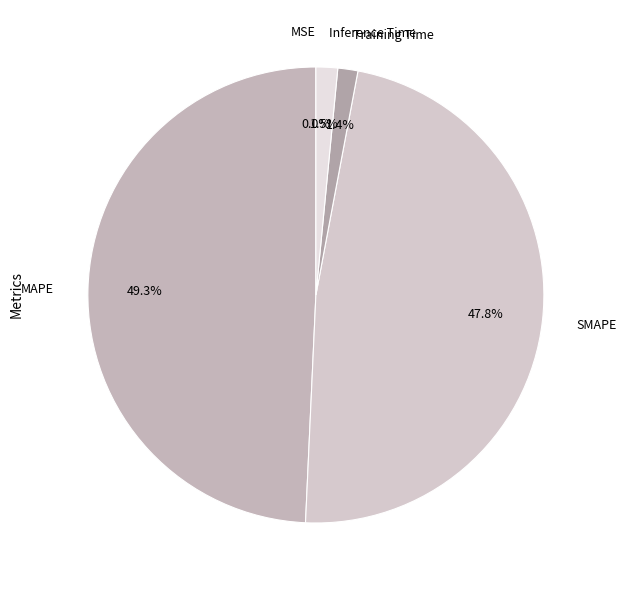

Does any single category account for the majority?

No